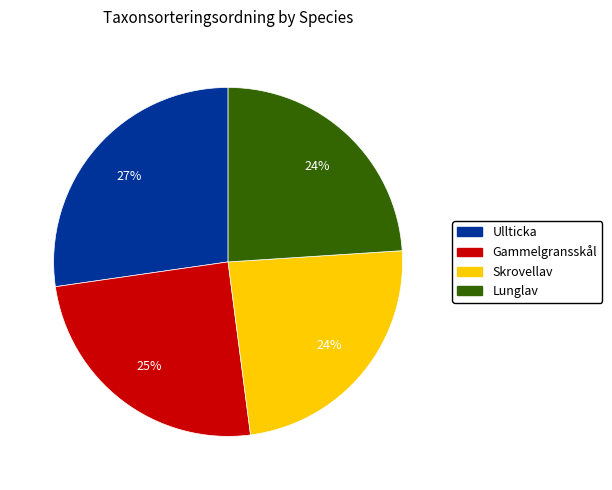

Count the number of slices in the pie.

4